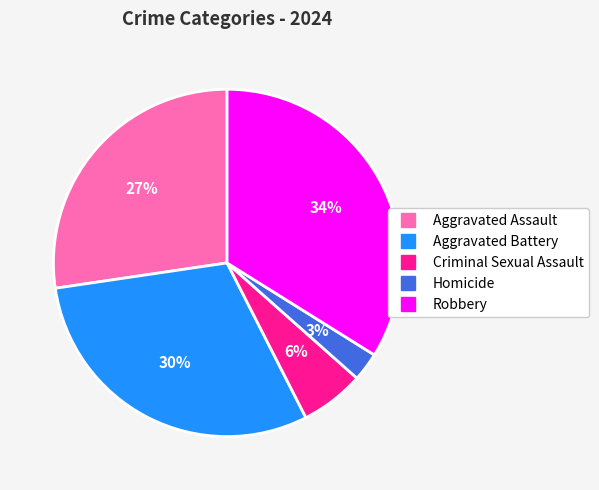

Which has a higher value, Aggravated Assault or Homicide?

Aggravated Assault